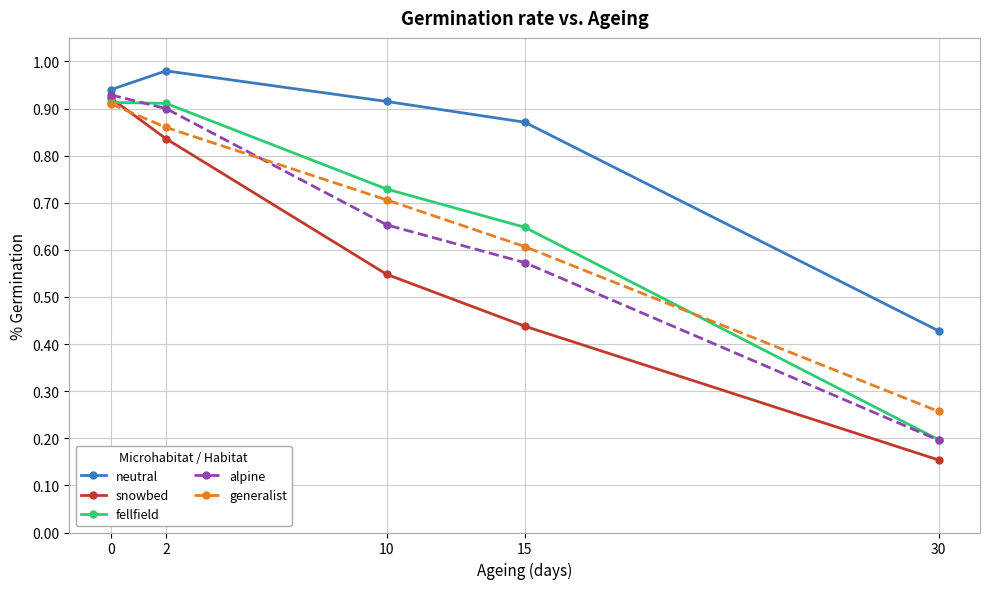

Where is fellfield nearest to the value 0?

30